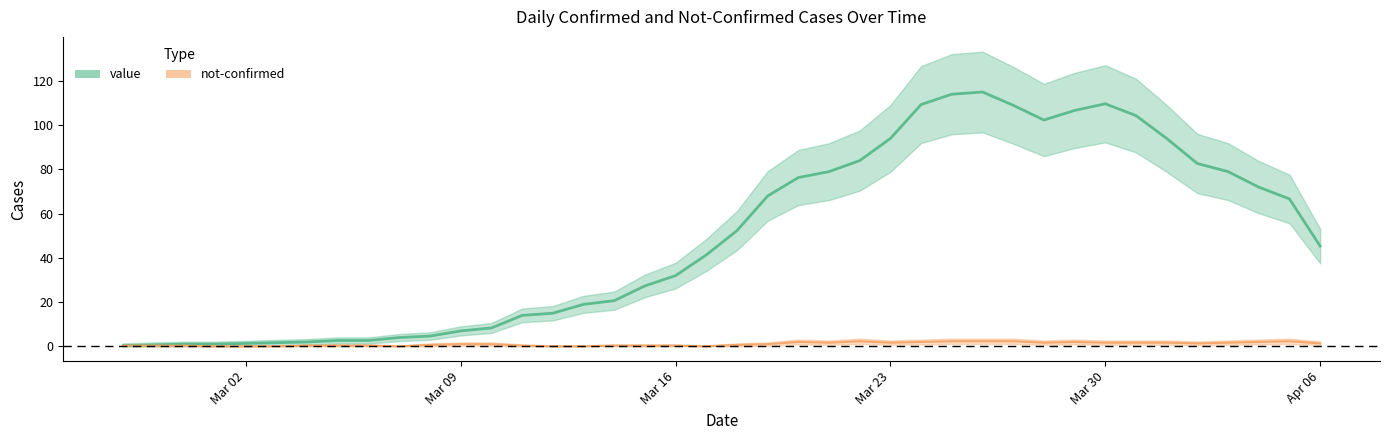

At which category does the data reach its first local peak?

2020-03-26